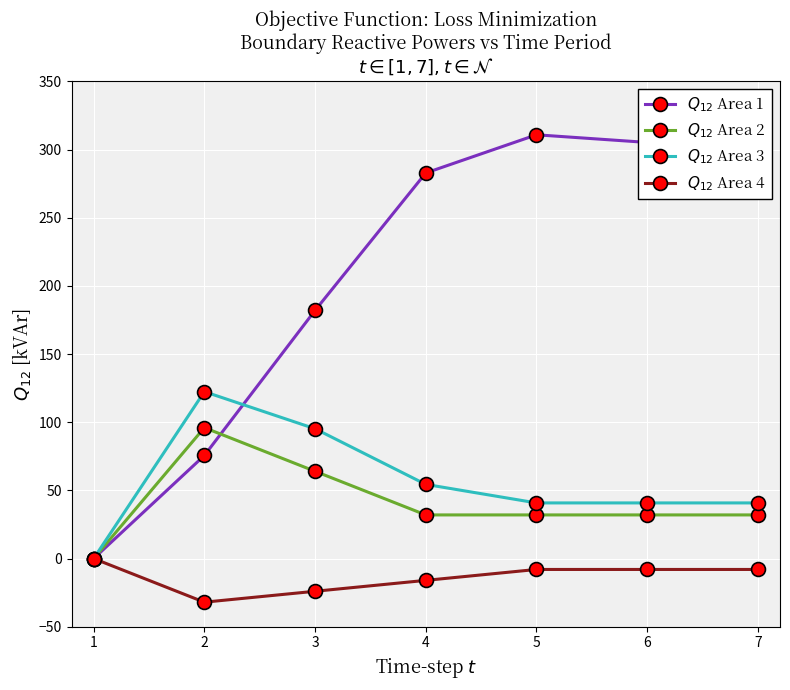

Count the $Q_{12}$ Area 2 values in the range 32 to 64.

5